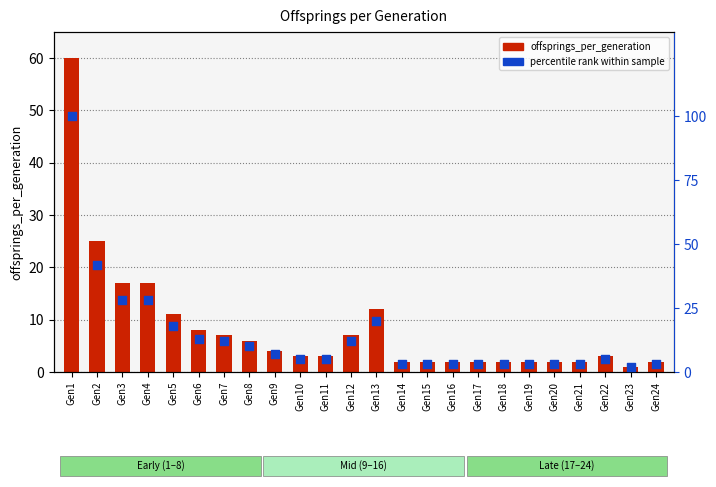

Which series has the widest spread of Y values?

percentile rank within sample